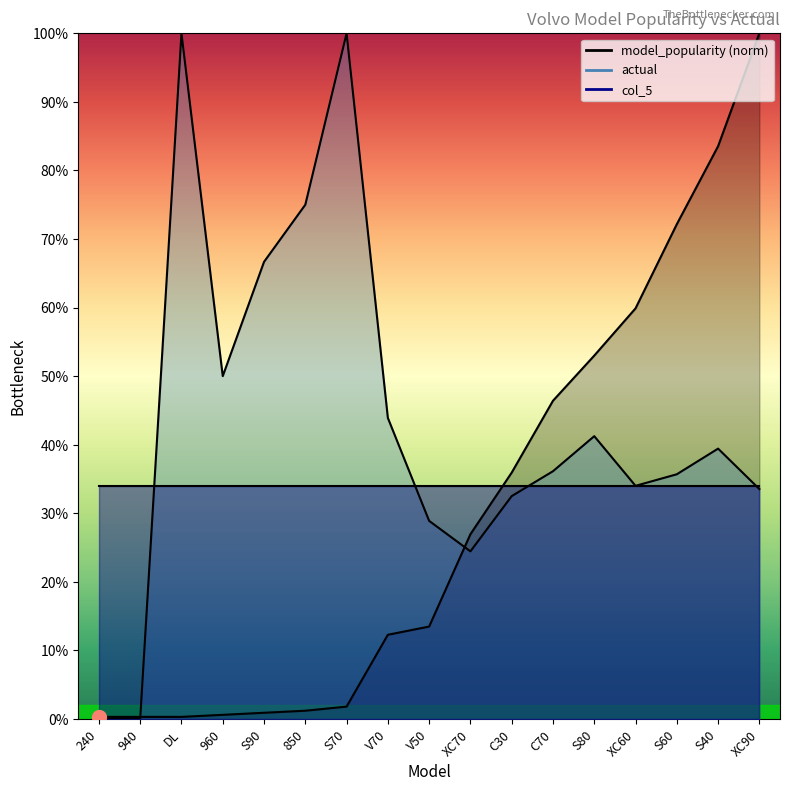

What is the difference between the model_popularity values at C70 and C30?

0.1